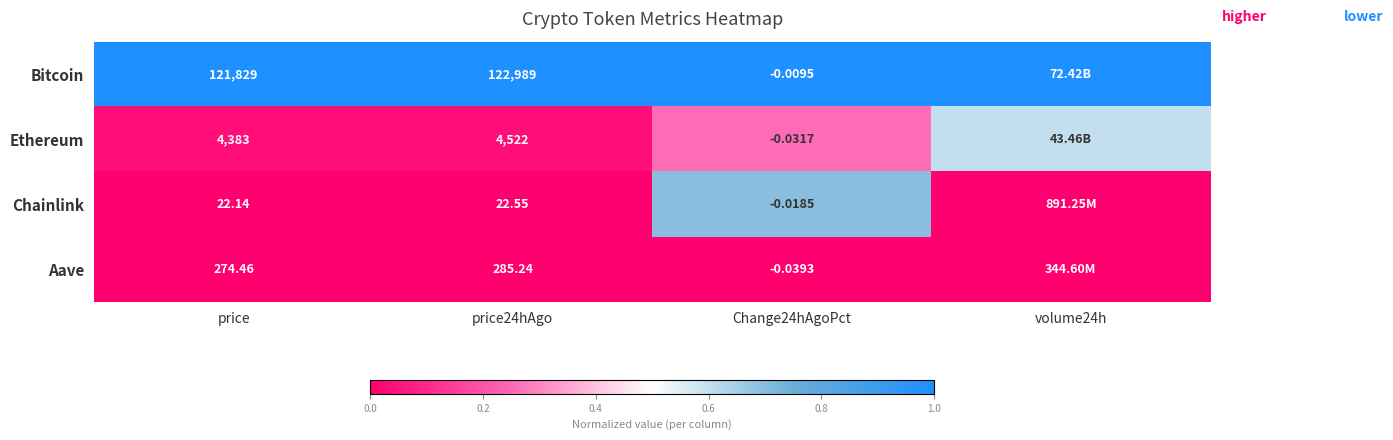

Is the value of Bitcoin at Change24hAgoPct greater than the value of Aave at Change24hAgoPct?

Yes